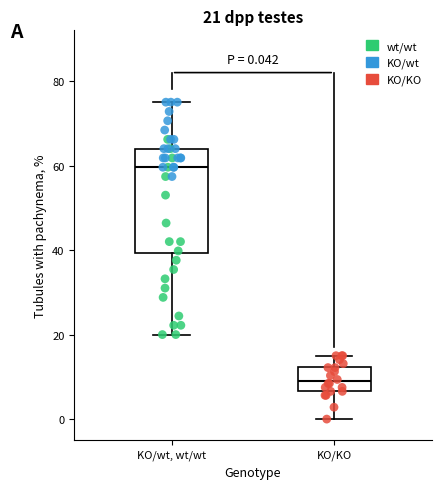

Which box has the lowest median line?

KO/KO